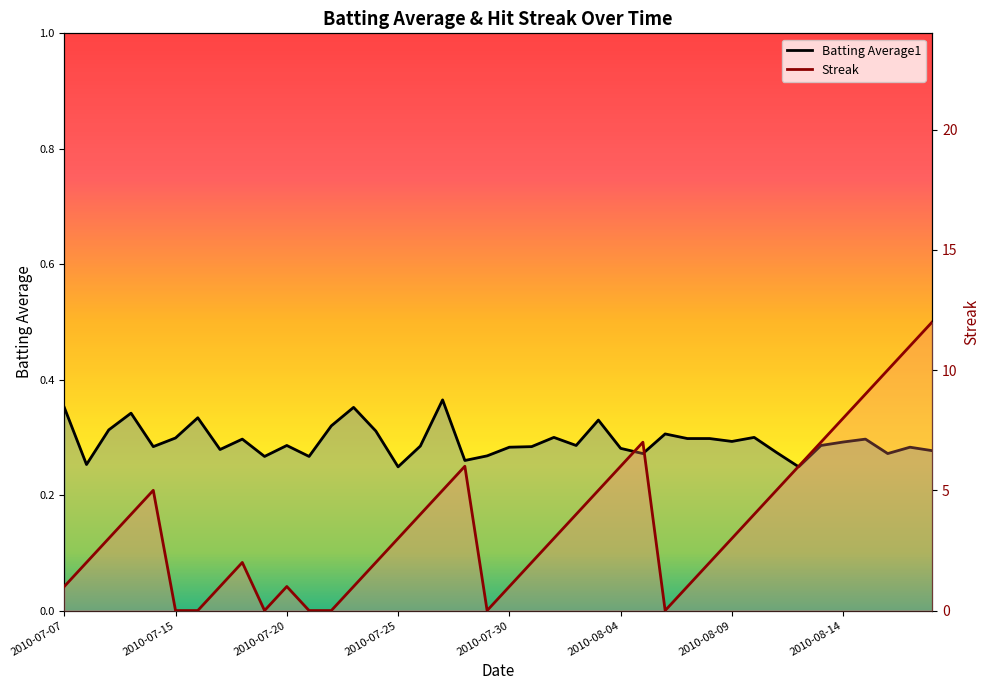

Which series has the largest total across all categories?

Streak